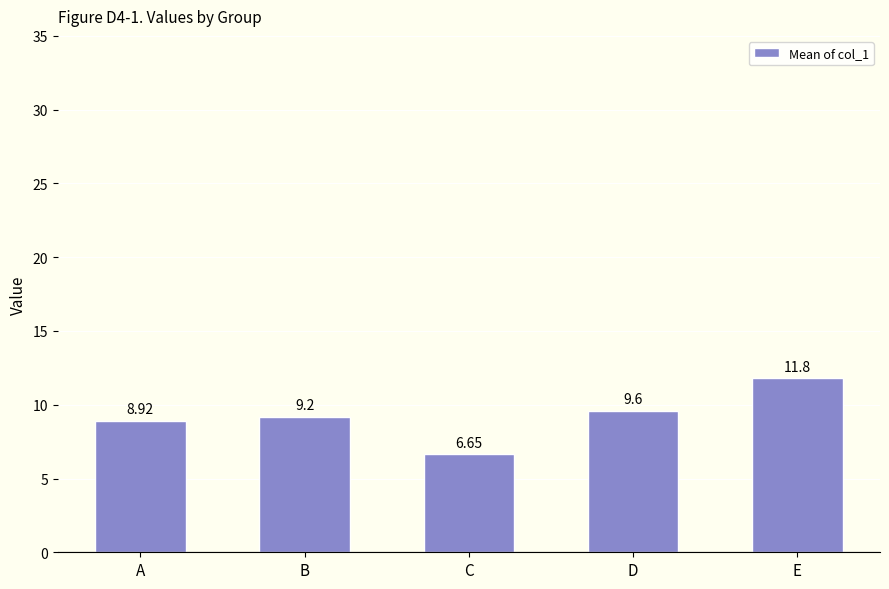

Rank the categories by value from highest to lowest.

E, D, B, A, C